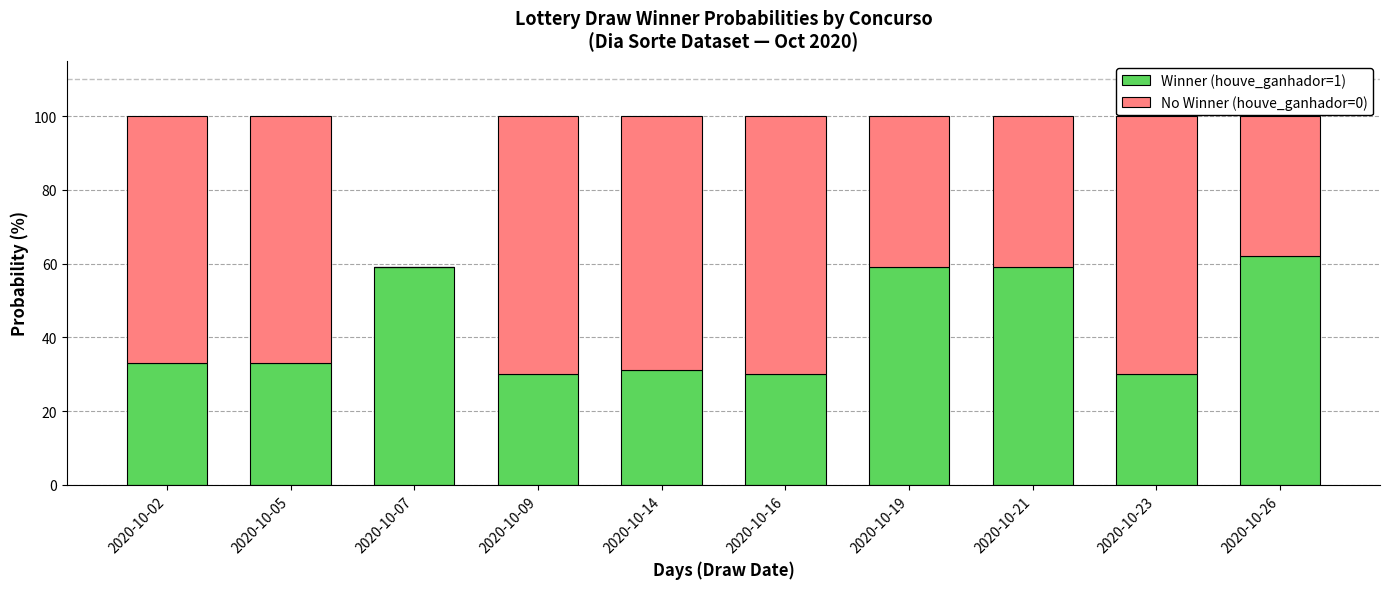

What is the total value across all series at 2020-10-16?

100